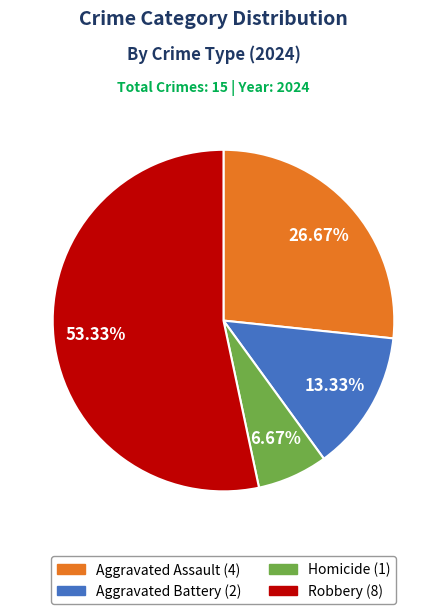

Is it true that Aggravated Assault is 14% of the pie?

False